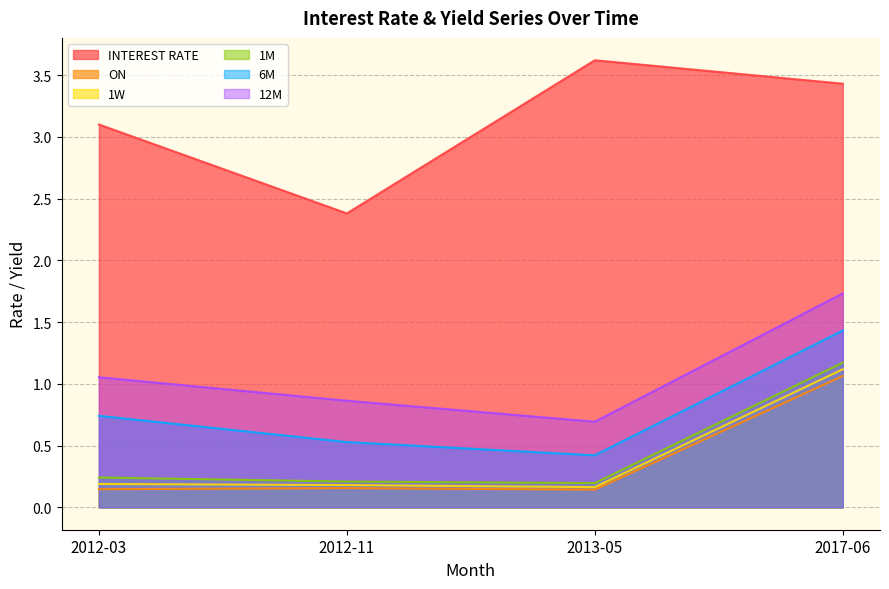

Is it true that 1W equals 0.0 at 2013-05?

False